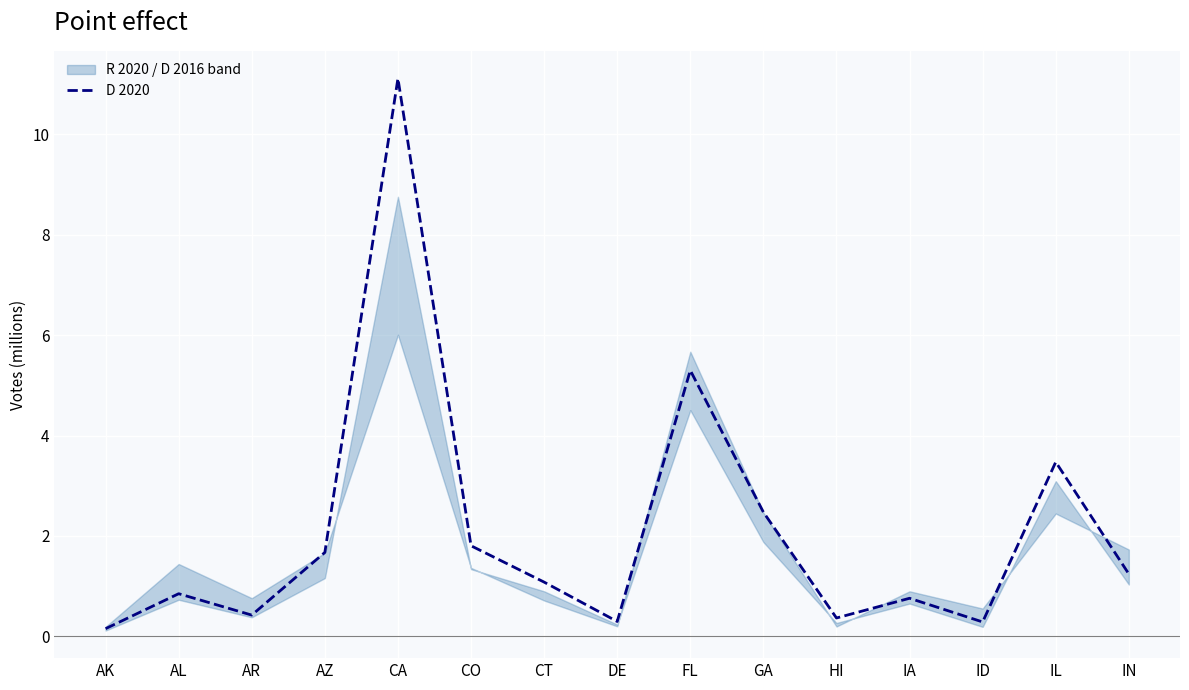

Rank the categories by value from lowest to highest.

AK, ID, DE, HI, AR, IA, AL, CT, IN, AZ, CO, GA, IL, FL, CA